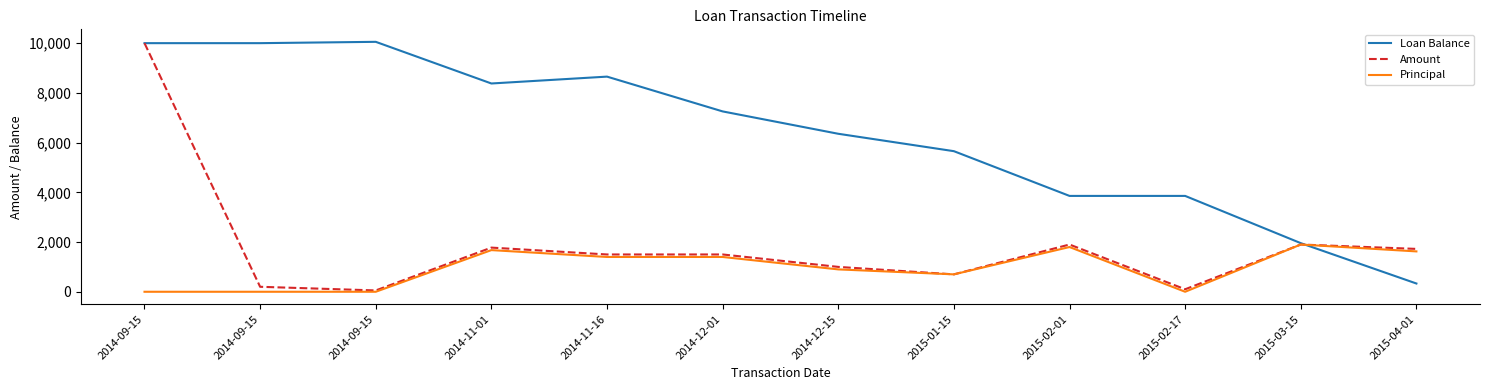

What is the maximum value for Principal?

1900.0